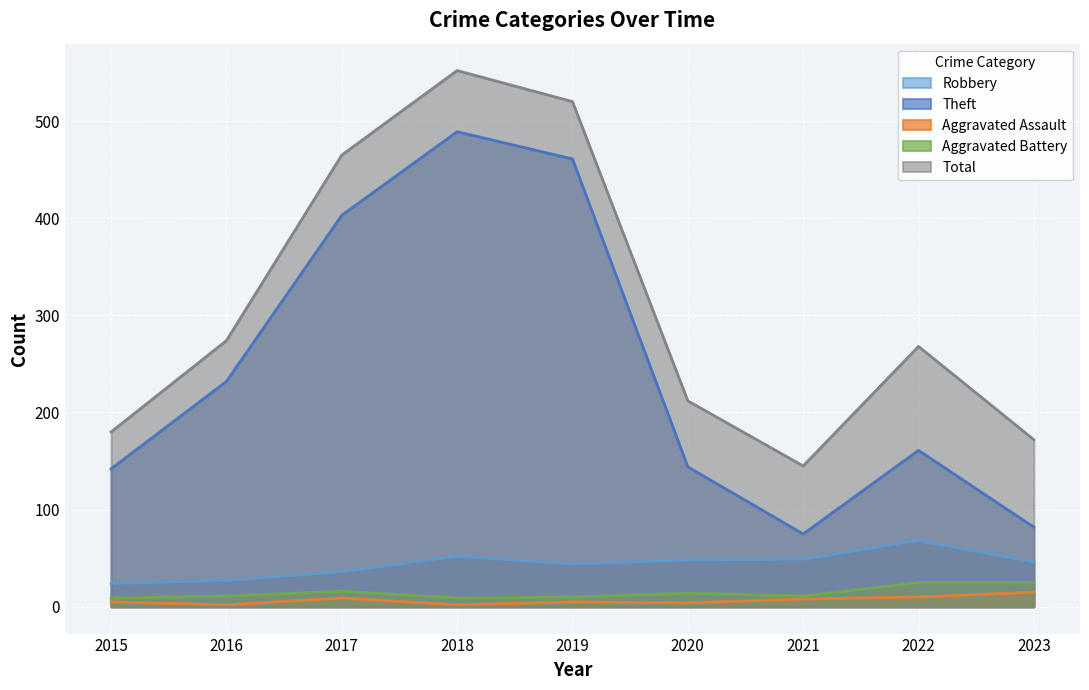

The Robbery series shows 68 at 2022. True or false?

True